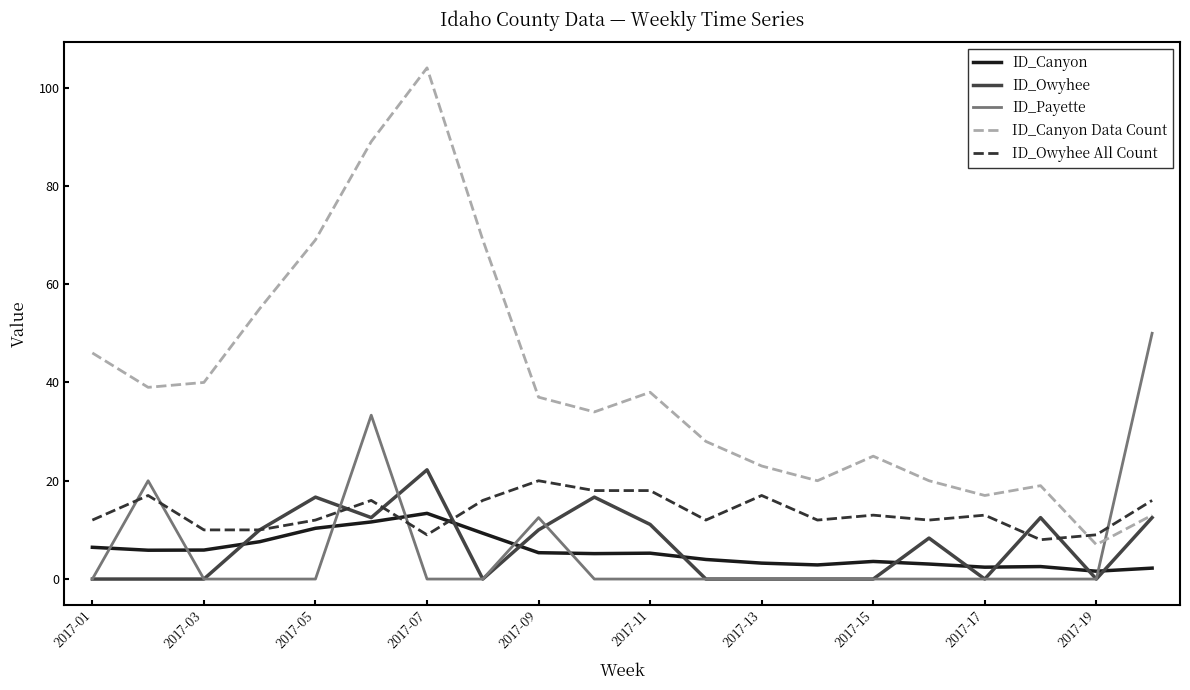

Which series has the largest total across all categories?

ID_Canyon Data Count